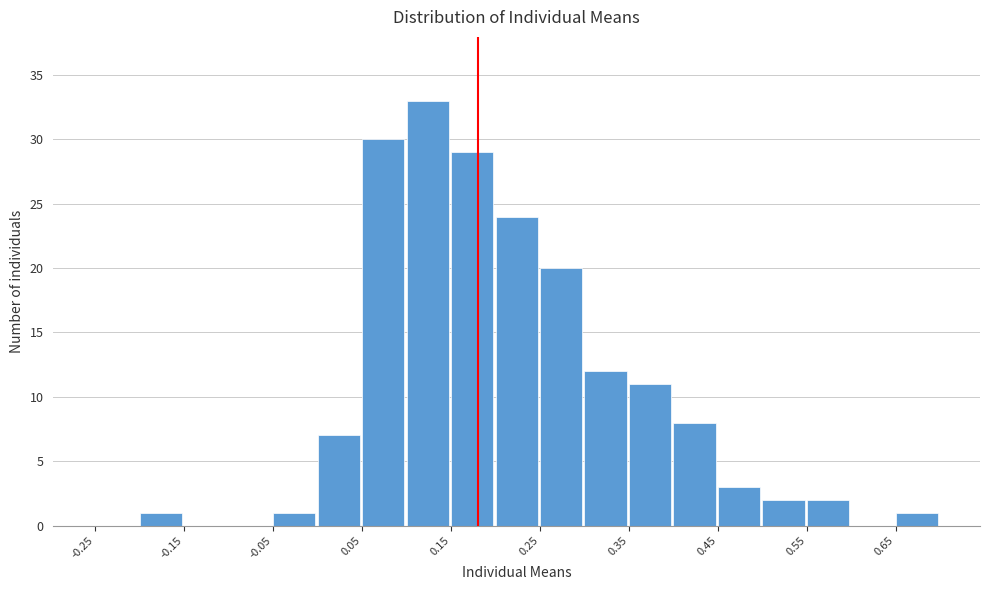

Reading left to right, transcribe this chart: for each bar, give the range it covers on the x-axis and its height. The values are not printed on the chart, so give them approximately, as read against the axis.

-0.25 to -0.20: 0
-0.20 to -0.15: 1
-0.15 to -0.10: 0
-0.10 to -0.05: 0
-0.05 to 0.00: 1
0.00 to 0.05: 7
0.05 to 0.10: 30
0.10 to 0.15: 33
0.15 to 0.20: 29
0.20 to 0.25: 24
0.25 to 0.30: 20
0.30 to 0.35: 12
0.35 to 0.40: 11
0.40 to 0.45: 8
0.45 to 0.50: 3
0.50 to 0.55: 2
0.55 to 0.60: 2
0.60 to 0.65: 0
0.65 to 0.70: 1